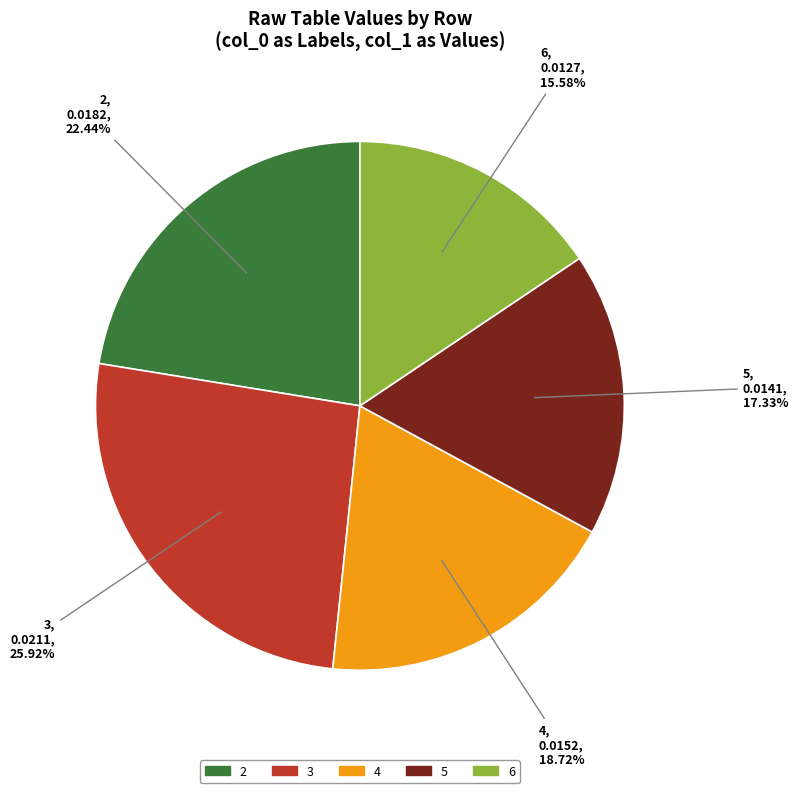

Count the number of slices in the pie.

5